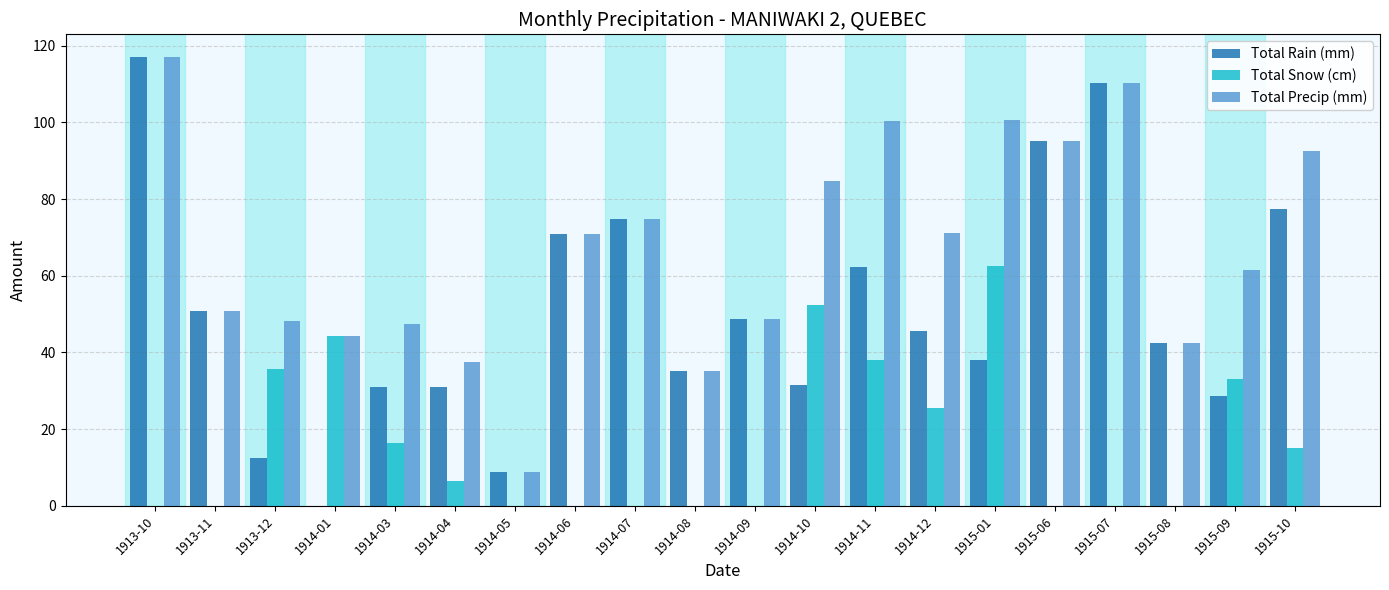

What are all the series names shown in the legend?

Total Rain (mm), Total Snow (cm), Total Precip (mm)